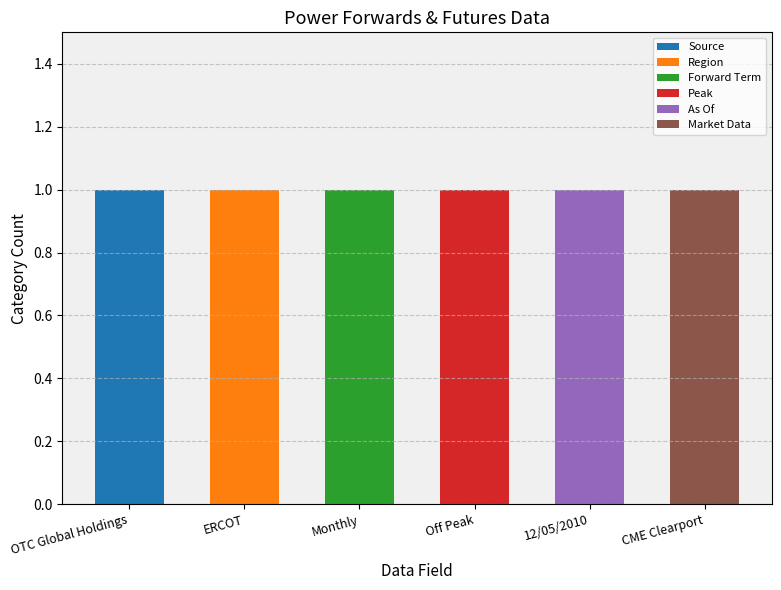

At which label does Source reach its peak?

OTC Global Holdings